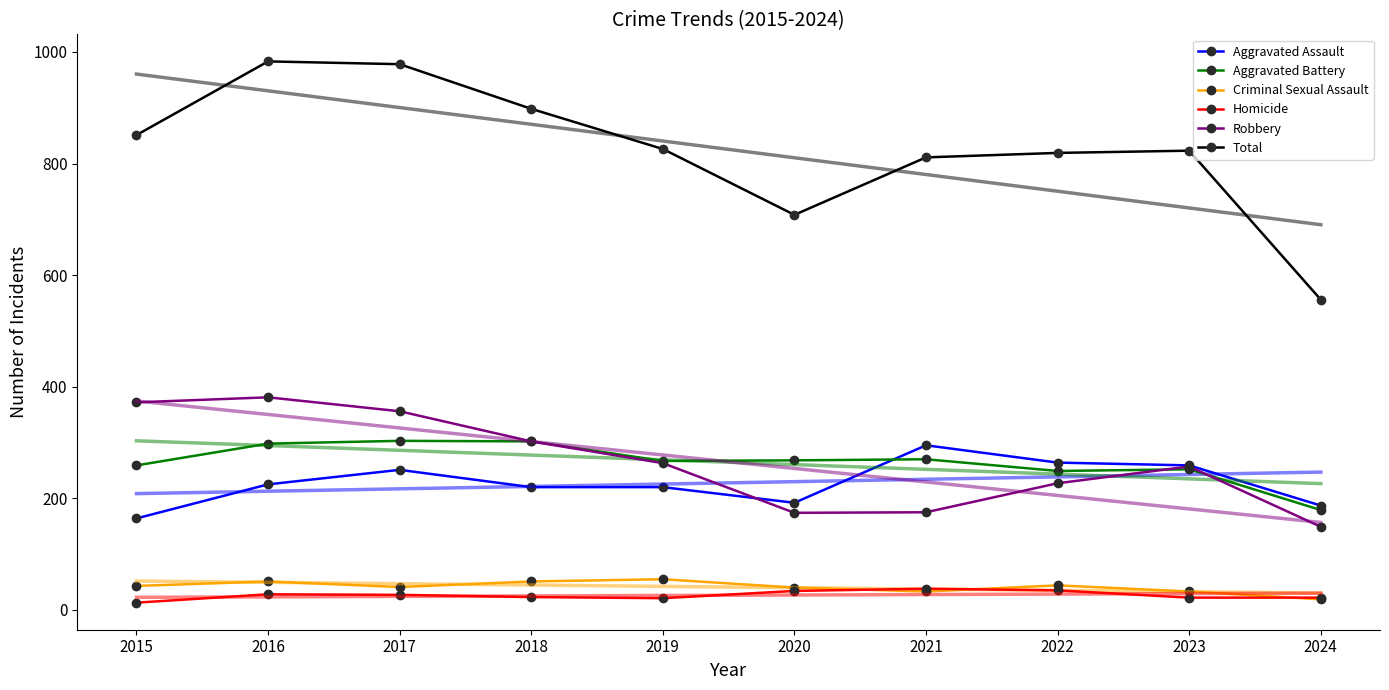

What is the total value across all series at 2017?

3756.6